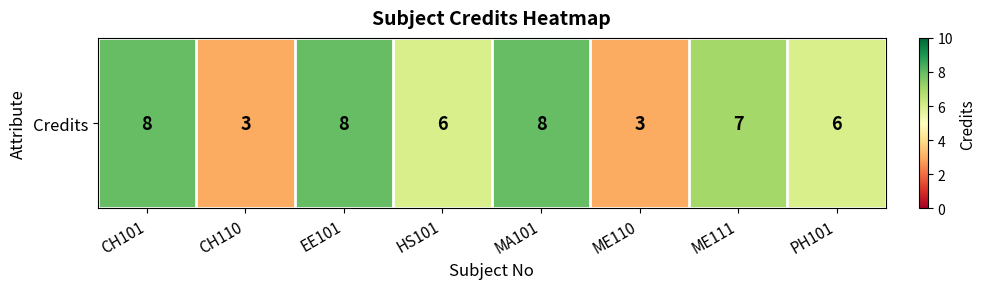

Between CH110 and ME110, which is larger?

CH110